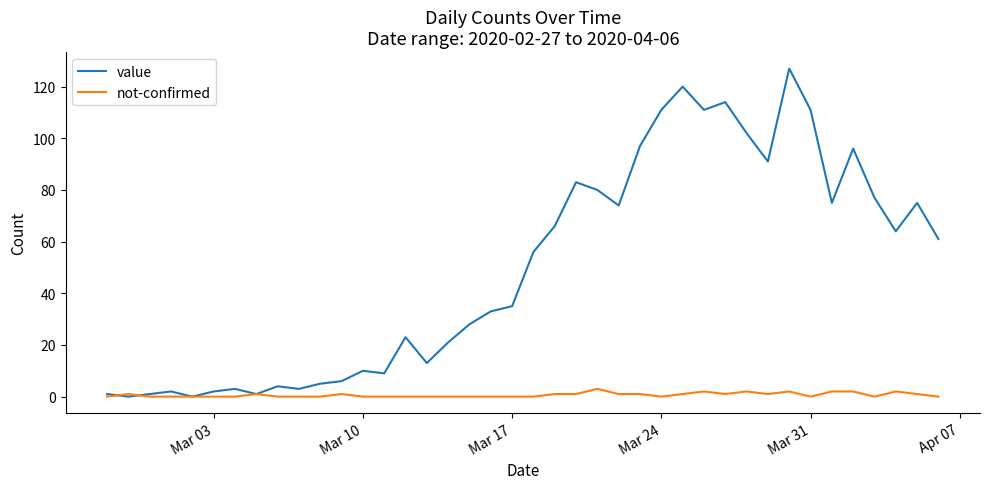

Which series has the largest total across all categories?

value